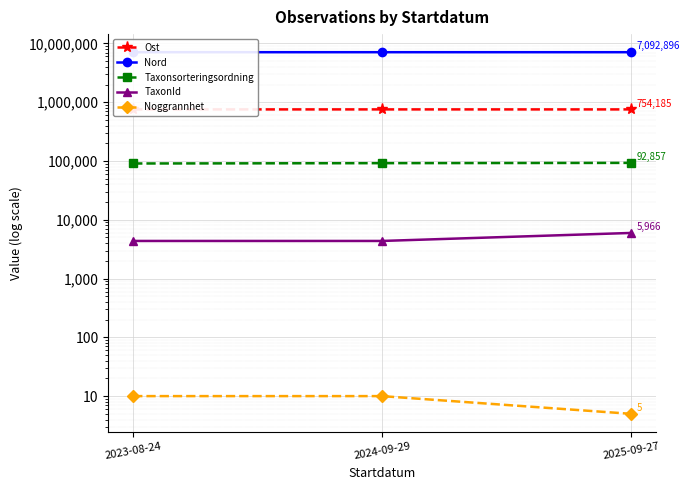

The TaxonId series shows 1136 at 2023-08-24. True or false?

False